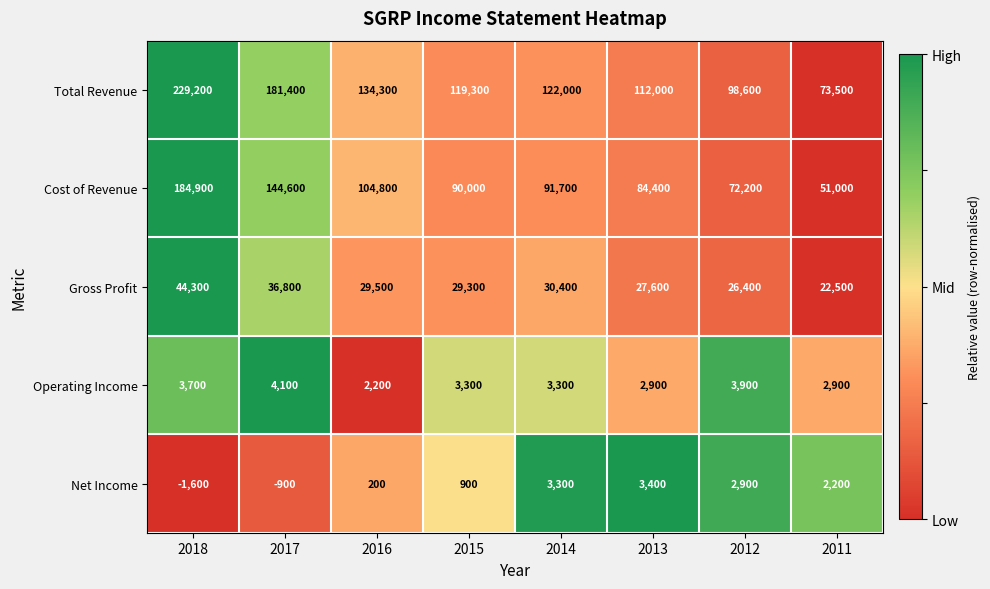

At which category does the chart reach its minimum across all series?

2018